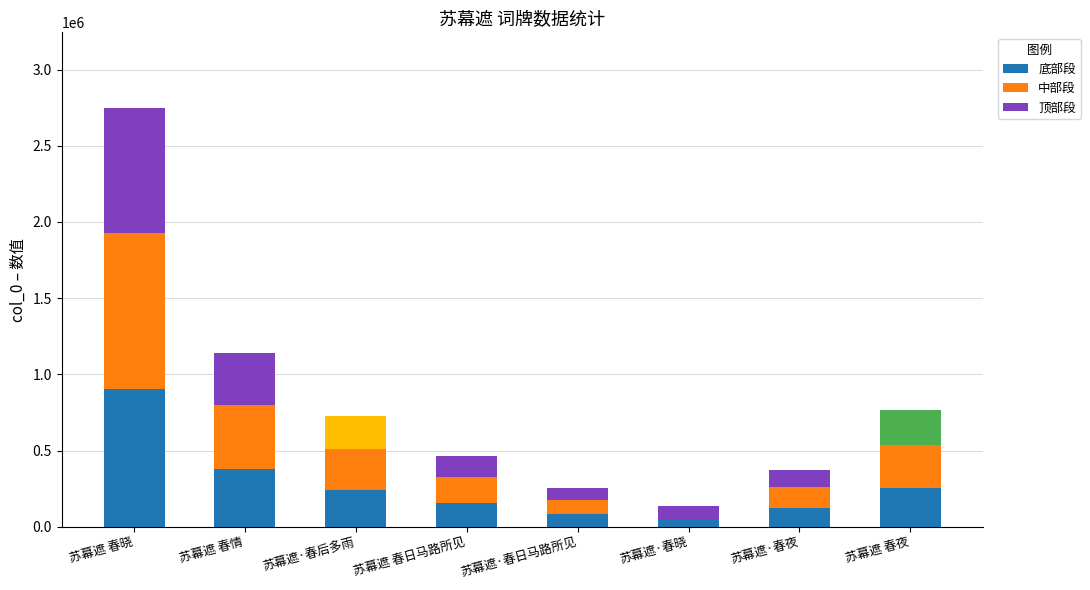

What is the sum of the 顶部段 values at 苏幕遮 春夜 and 苏幕遮·春后多雨?

447875.7